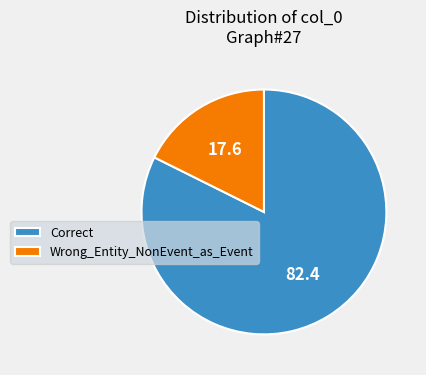

Which slice is the smallest?

Wrong_Entity_NonEvent_as_Event